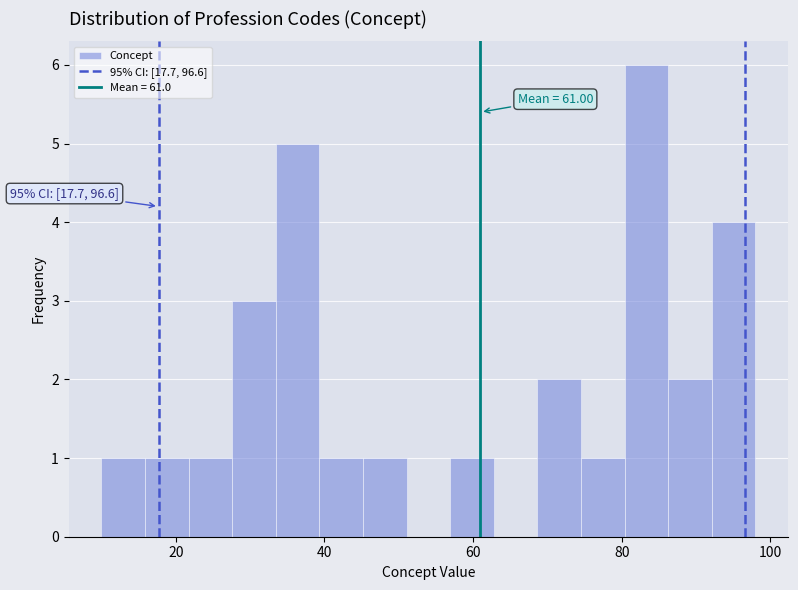

Read against the x-axis, roughly where is the centre of the tallest bar?

84